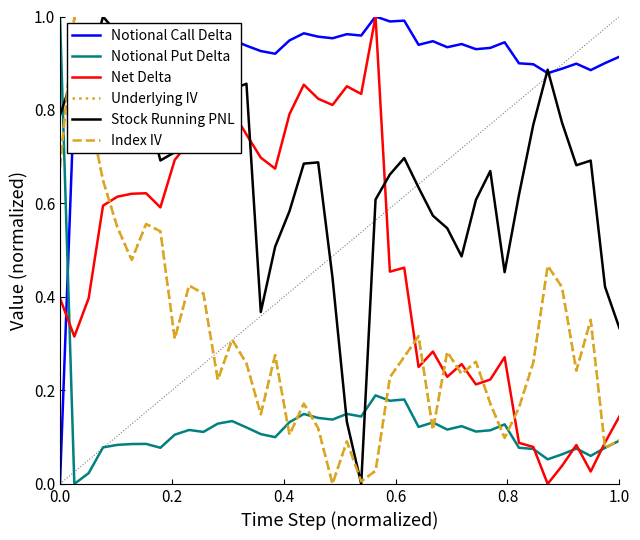

How many interior local valleys does the Notional Call Delta series have?

11